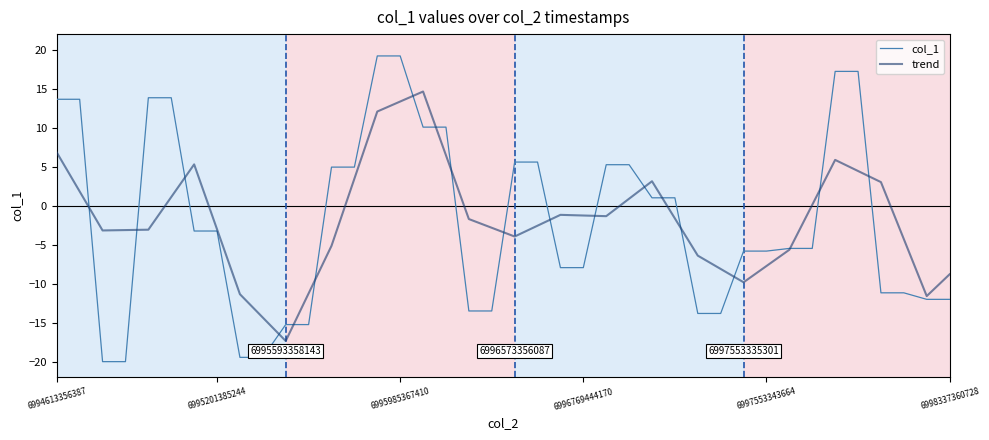

Rank the series by their maximum value, from highest to lowest.

col_1, trend